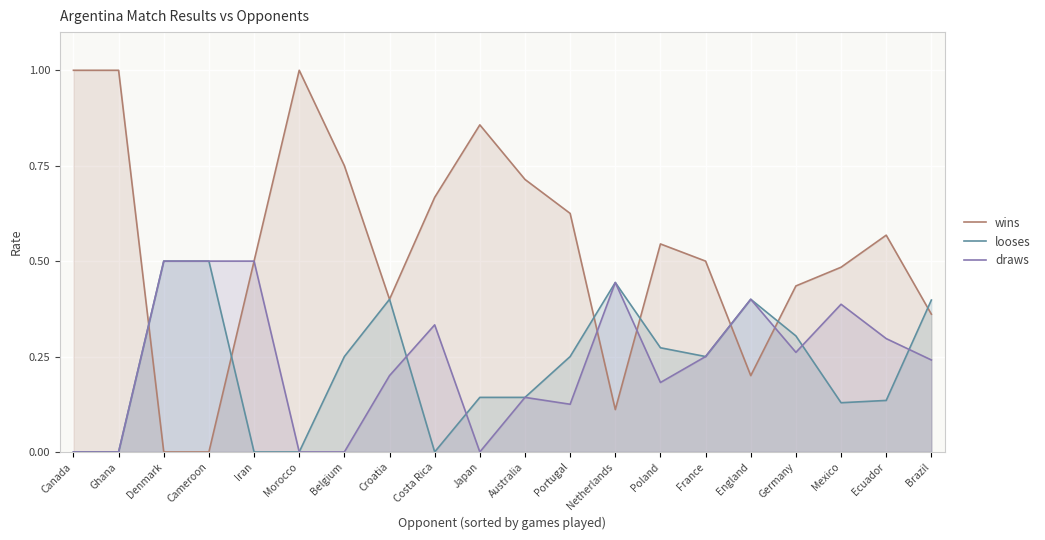

Is the value of draws at Canada greater than the value of wins at Canada?

No